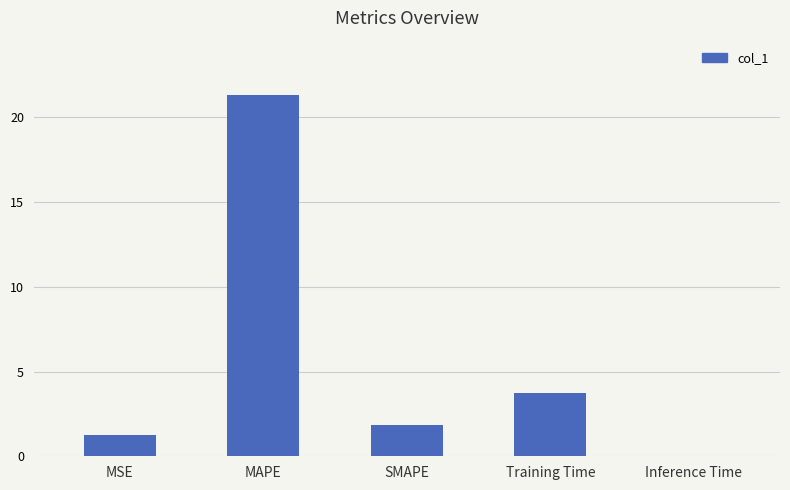

What is the sum of all values?

28.1